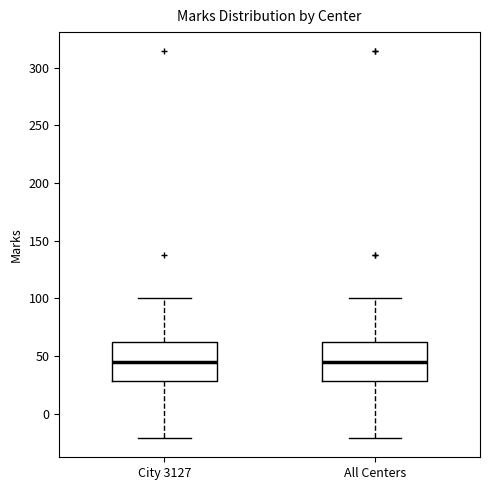

Where is the lower edge of the box for City 3127 on the y-axis? The values are not printed on the chart, so give them approximately, as read against the axis.

30